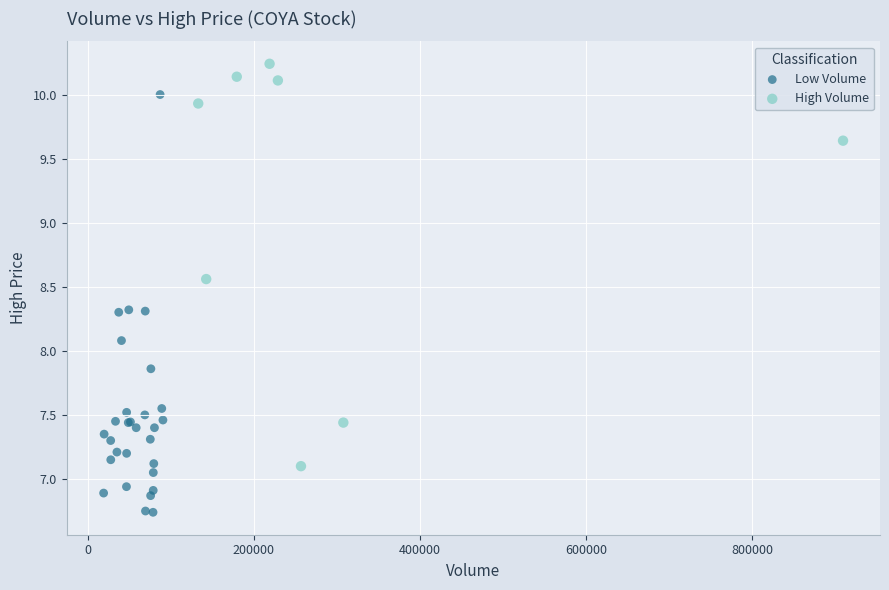

Which series reaches the minimum Y coordinate?

Low Volume